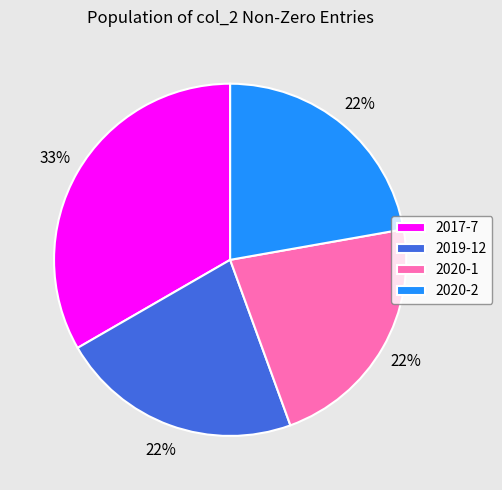

How many segments does this pie chart have?

4